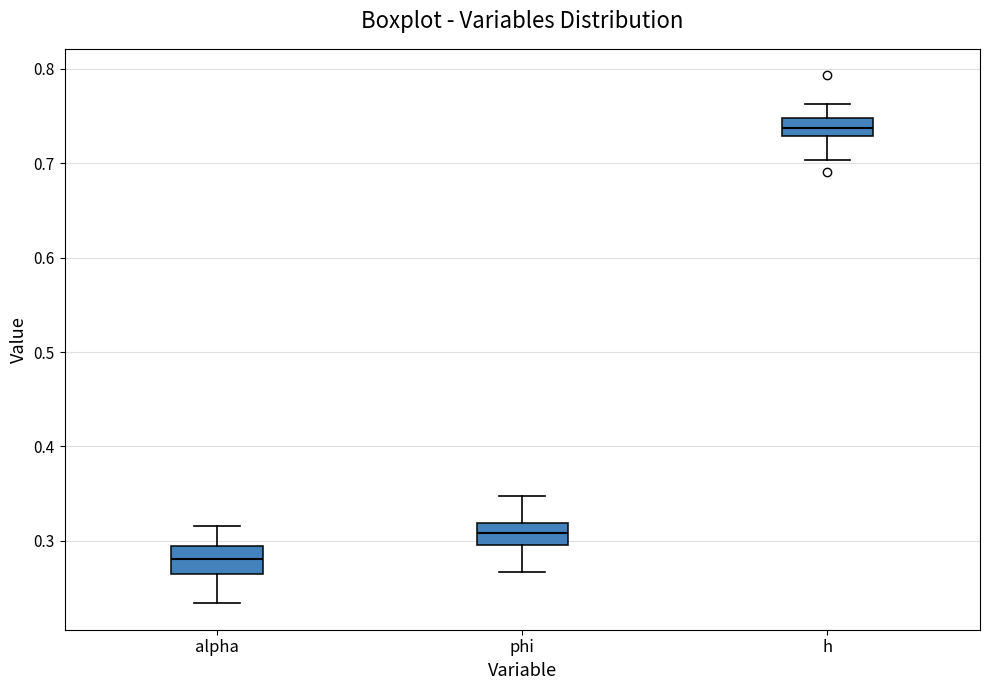

Which box has the highest median line?

h